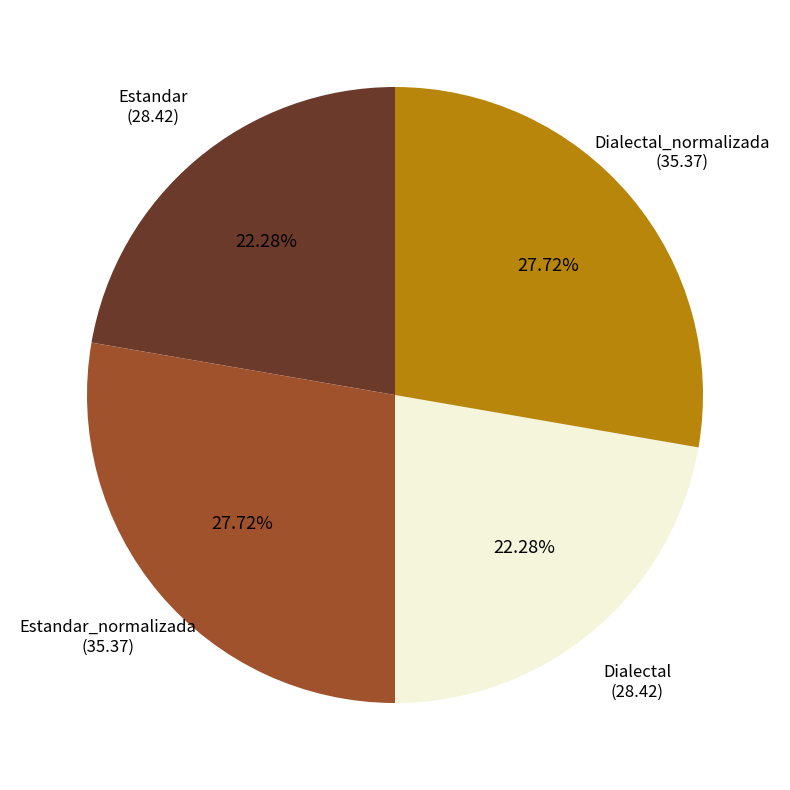

Is there any slice that represents more than half of the pie?

No